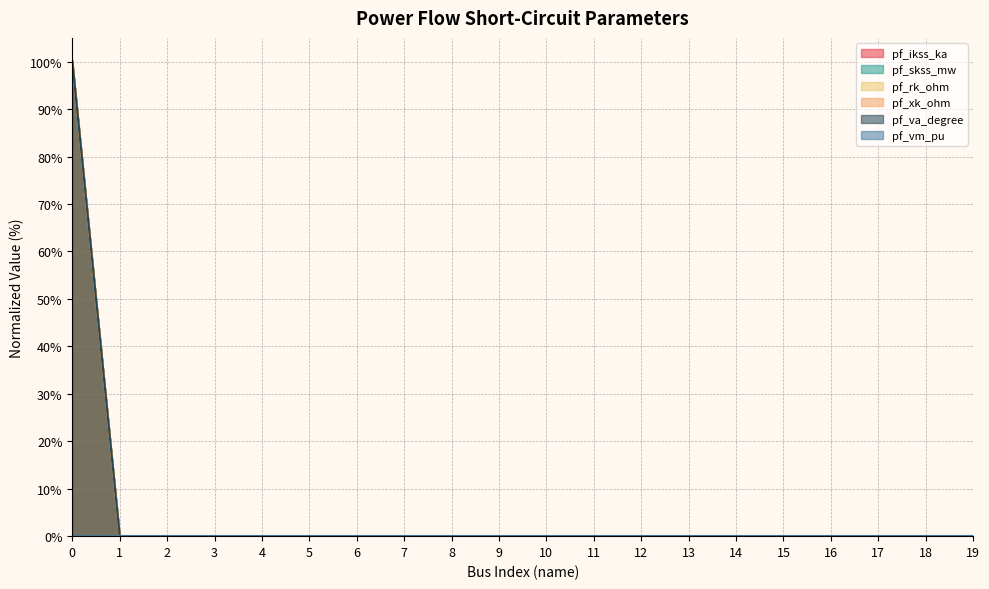

How many lines are shown in the chart?

6